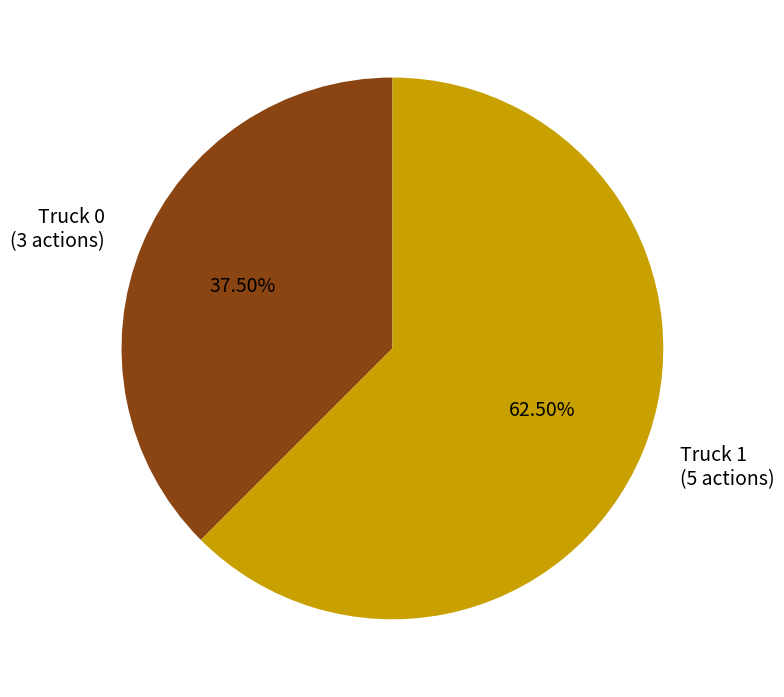

What is the smallest slice in the pie chart?

Truck 0